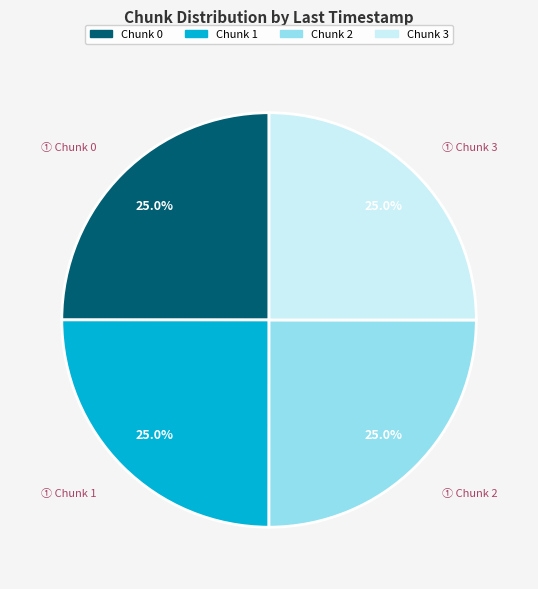

Is there any slice that represents more than half of the pie?

No